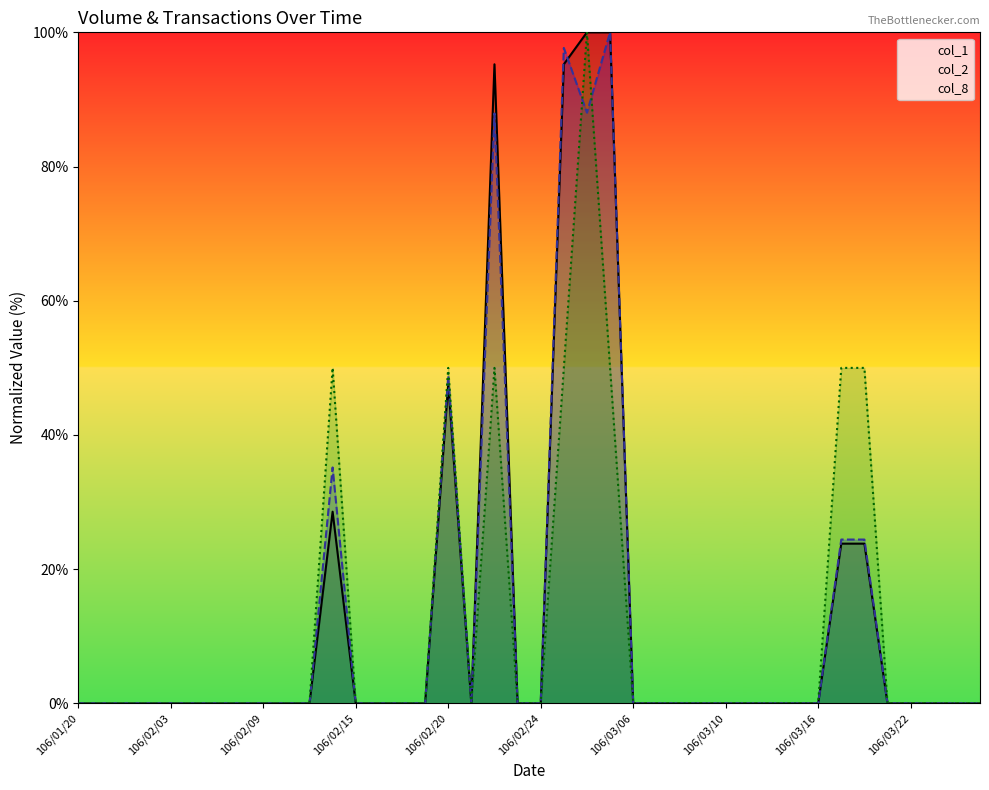

What is the highest value of the col_1 series?

100.0